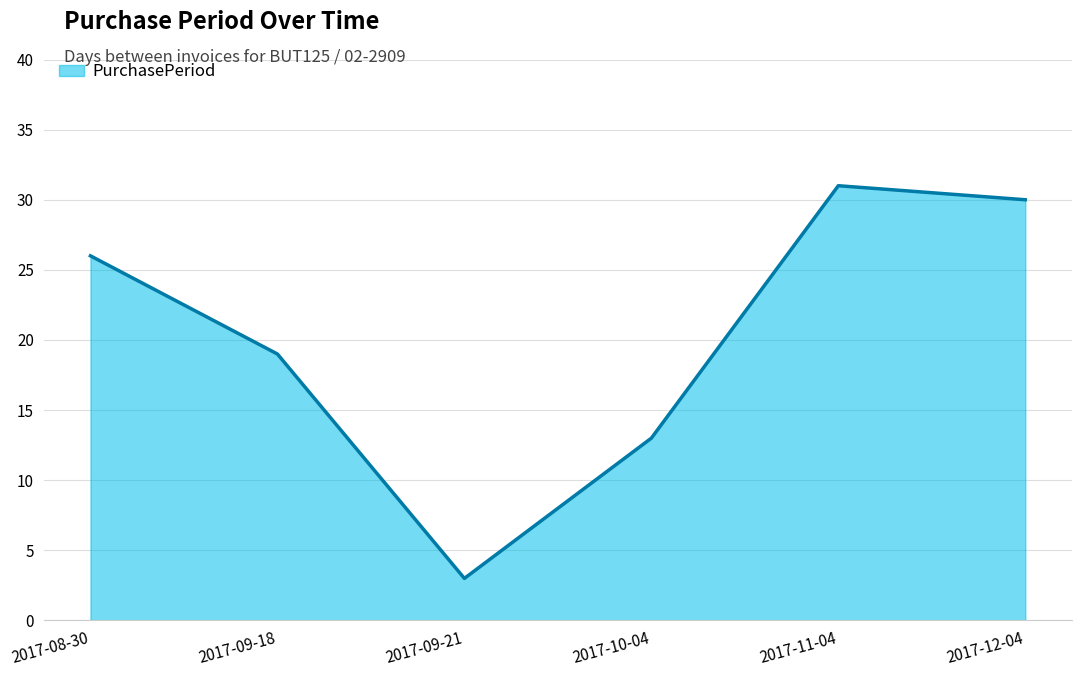

Which label corresponds to the smallest value in the chart?

2017-09-21